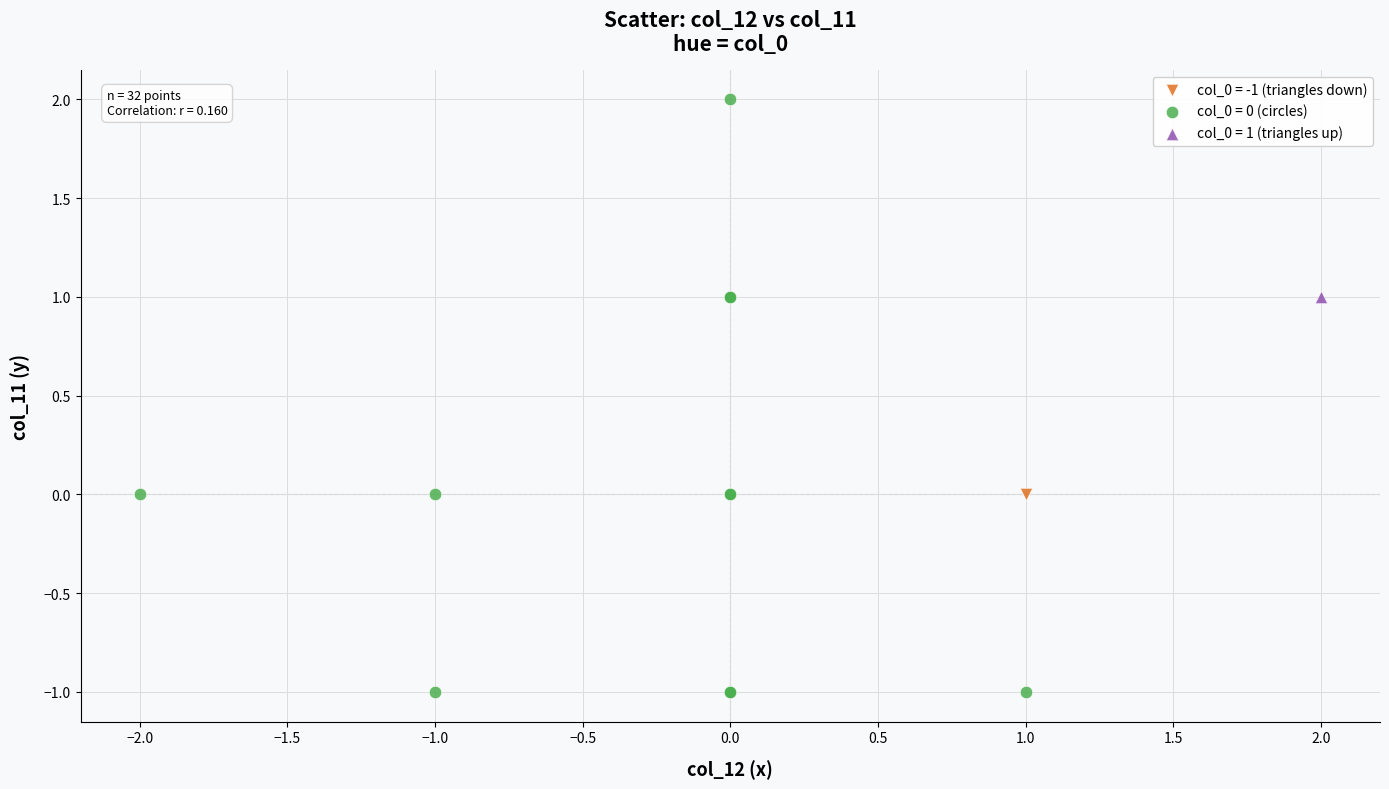

Which series reaches the minimum Y coordinate?

col_0 = 0 (circles)